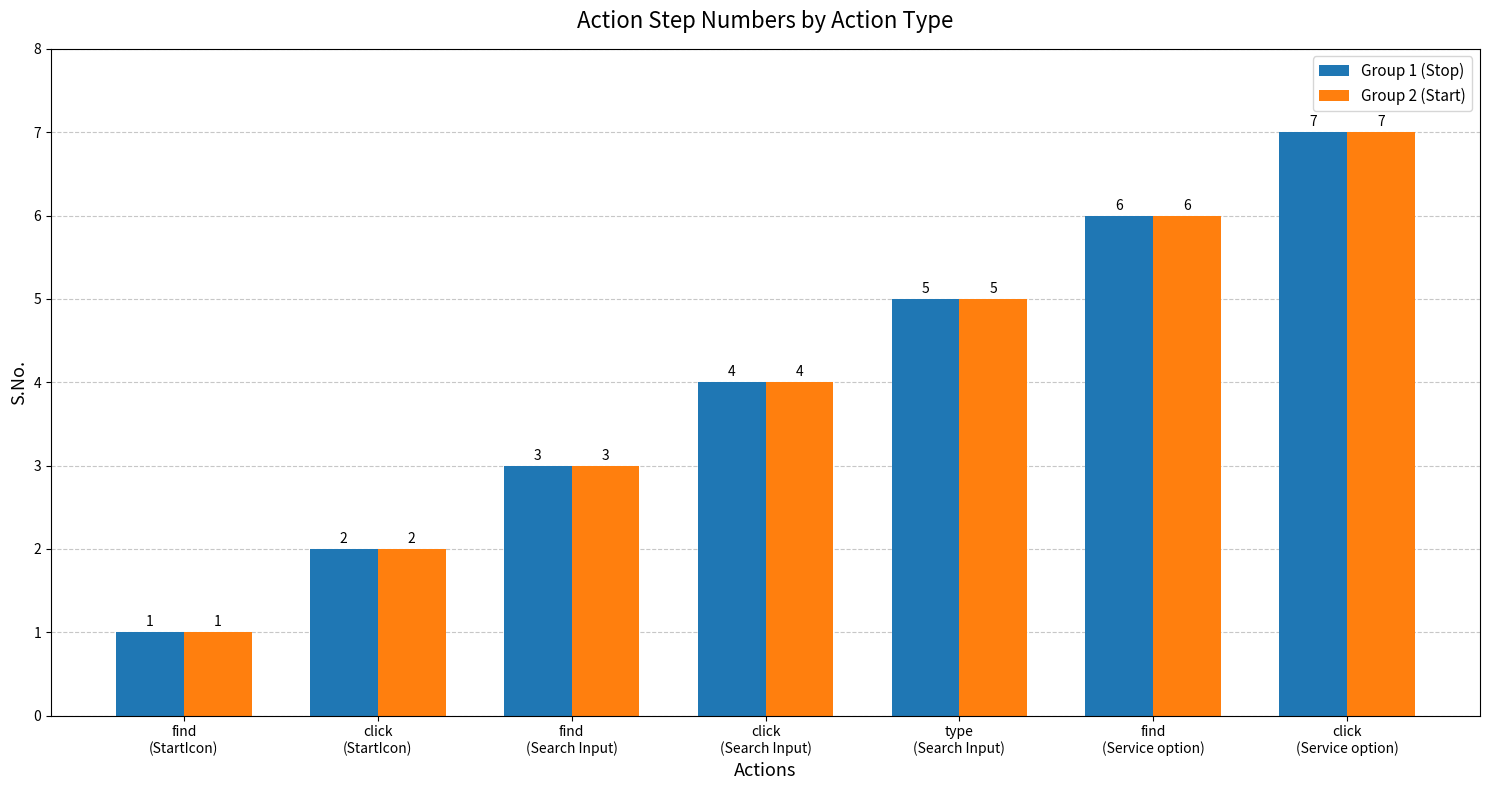

What is the value of the Group 2 (Start) bar at the 7th from the left?

7